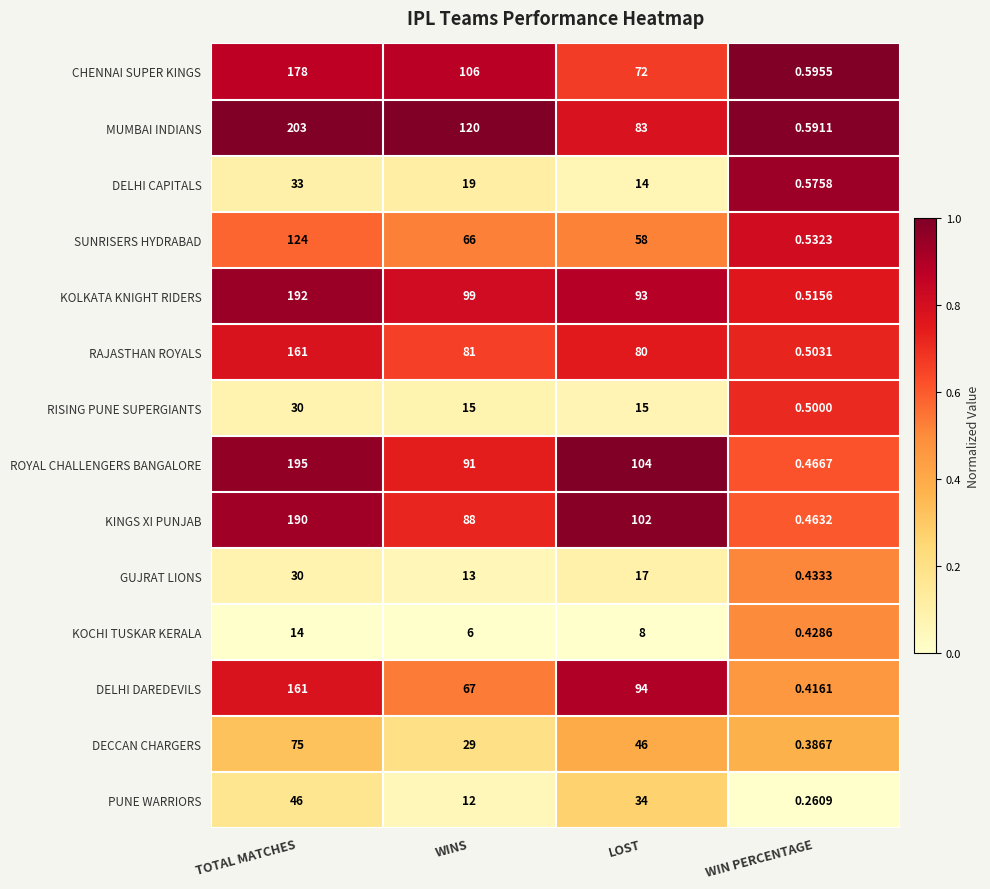

At LOST, list the series in order from smallest to largest.

KOCHI TUSKAR KERALA, DELHI CAPITALS, RISING PUNE SUPERGIANTS, GUJRAT LIONS, PUNE WARRIORS, DECCAN CHARGERS, SUNRISERS HYDRABAD, CHENNAI SUPER KINGS, RAJASTHAN ROYALS, MUMBAI INDIANS, KOLKATA KNIGHT RIDERS, DELHI DAREDEVILS, KINGS XI PUNJAB, ROYAL CHALLENGERS BANGALORE